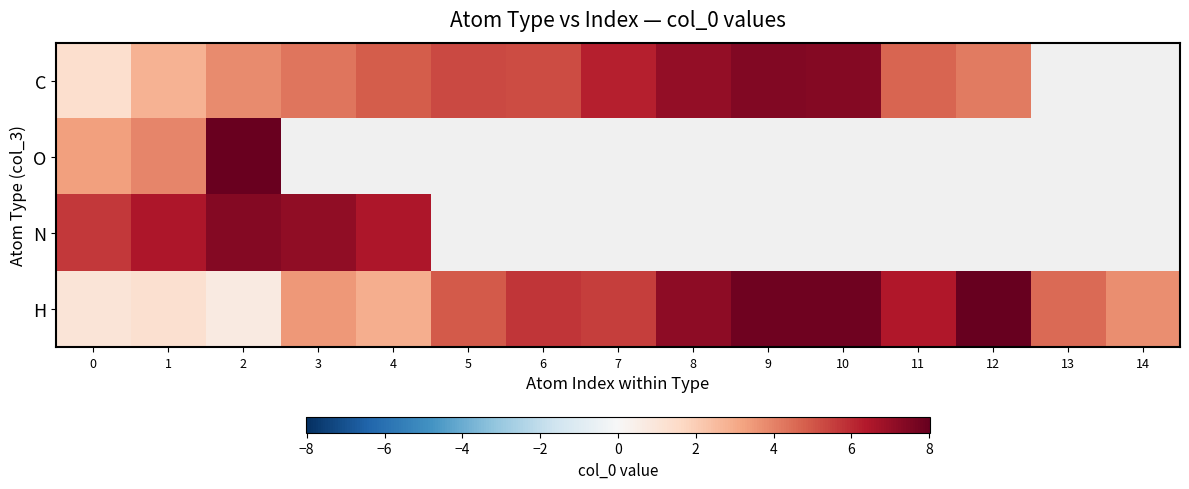

True or false: C has a value of 4.6 at 11.

True